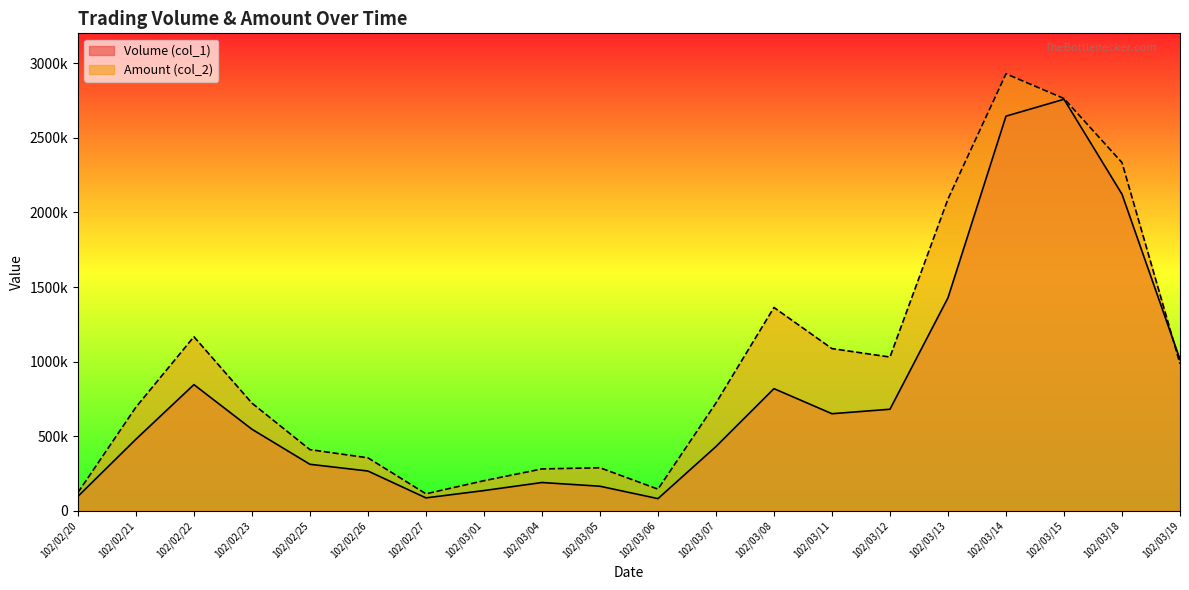

The Volume (col_1) series shows 115748 at 102/02/27. True or false?

False